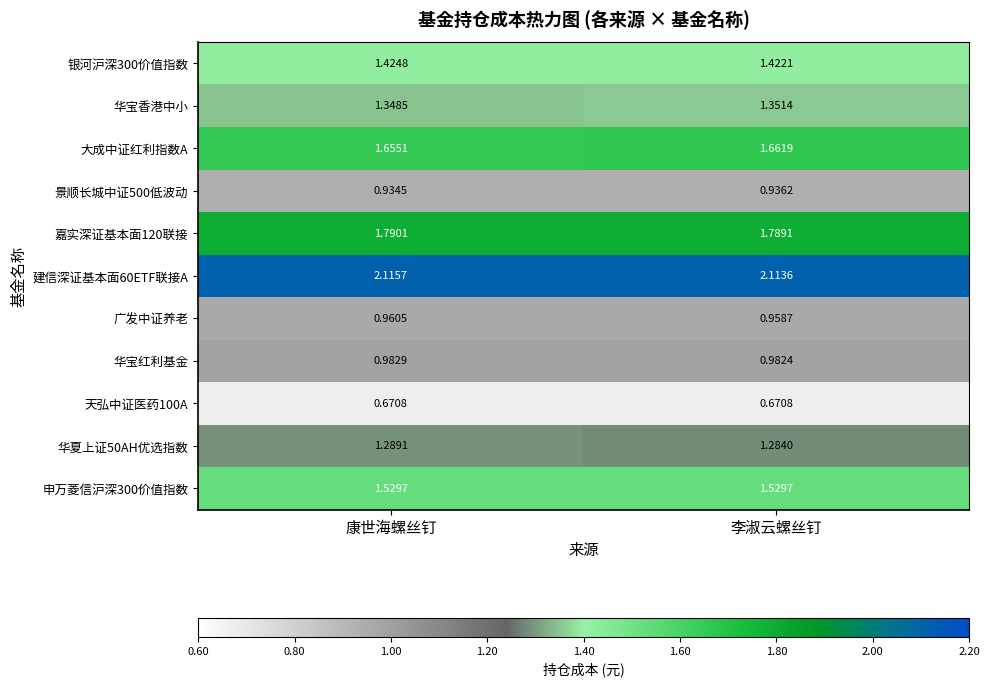

Which series has the largest total across all categories?

建信深证基本面60ETF联接A